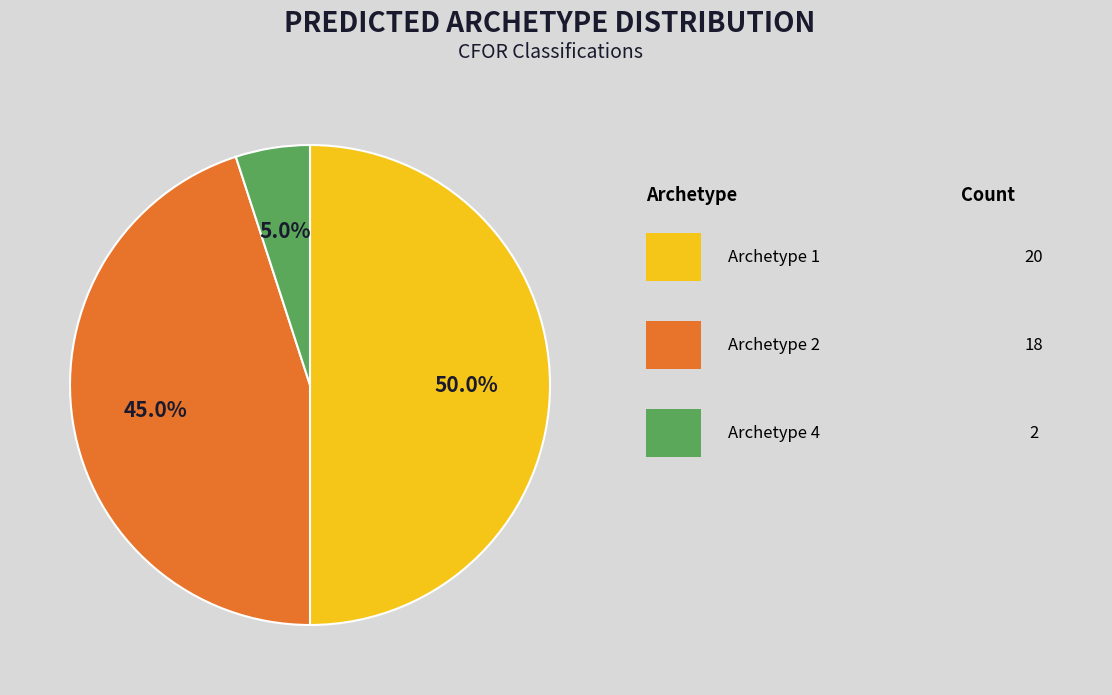

How many slices are in this pie chart?

3